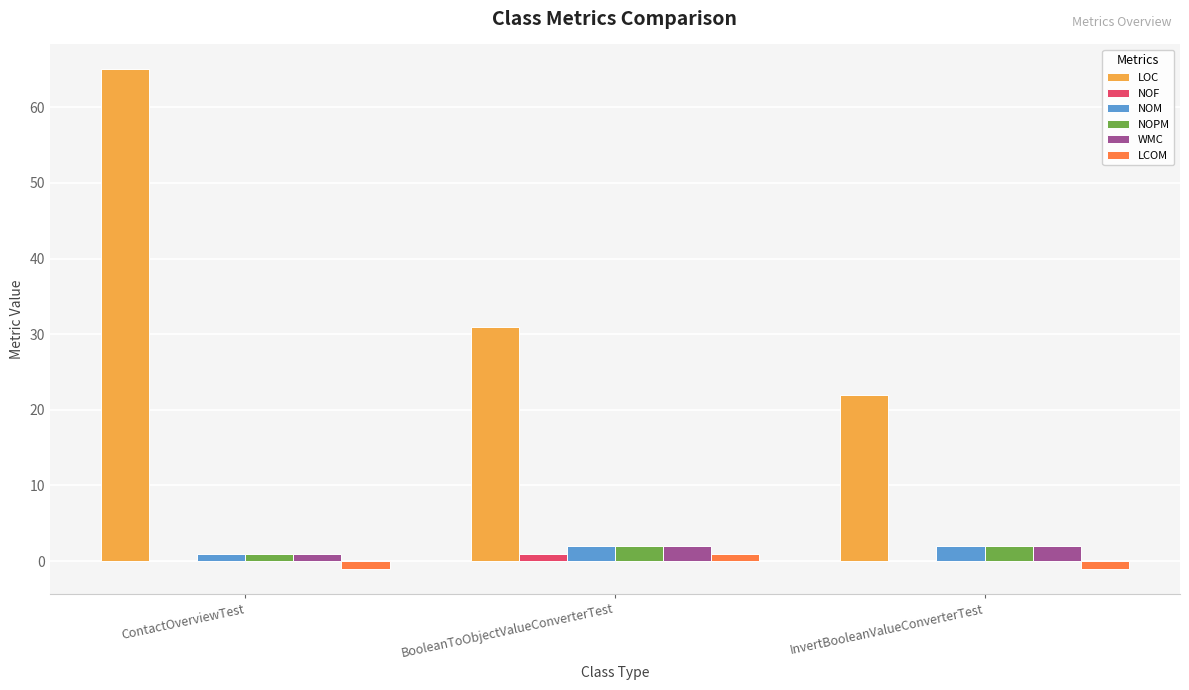

Reading right to left, list all the values displayed in this chart.

LOC: InvertBooleanValueConverterTest=22	BooleanToObjectValueConverterTest=31	ContactOverviewTest=65
NOF: InvertBooleanValueConverterTest=0	BooleanToObjectValueConverterTest=1	ContactOverviewTest=0
NOM: InvertBooleanValueConverterTest=2	BooleanToObjectValueConverterTest=2	ContactOverviewTest=1
NOPM: InvertBooleanValueConverterTest=2	BooleanToObjectValueConverterTest=2	ContactOverviewTest=1
WMC: InvertBooleanValueConverterTest=2	BooleanToObjectValueConverterTest=2	ContactOverviewTest=1
LCOM: InvertBooleanValueConverterTest=-1	BooleanToObjectValueConverterTest=1	ContactOverviewTest=-1